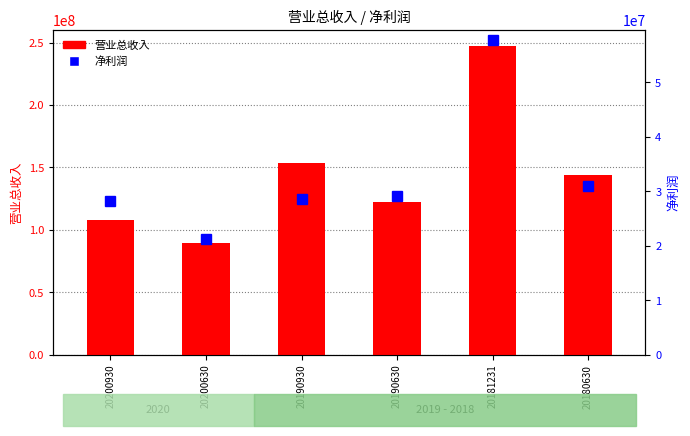

Which has a higher value, 20200930 or 20190930?

20190930